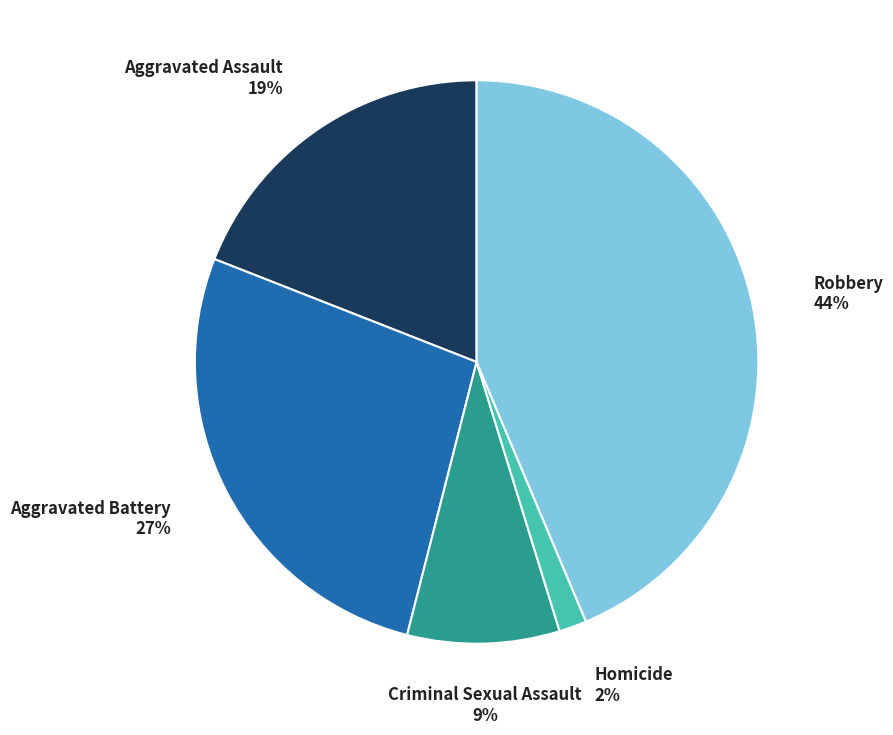

How many slices are in this pie chart?

5